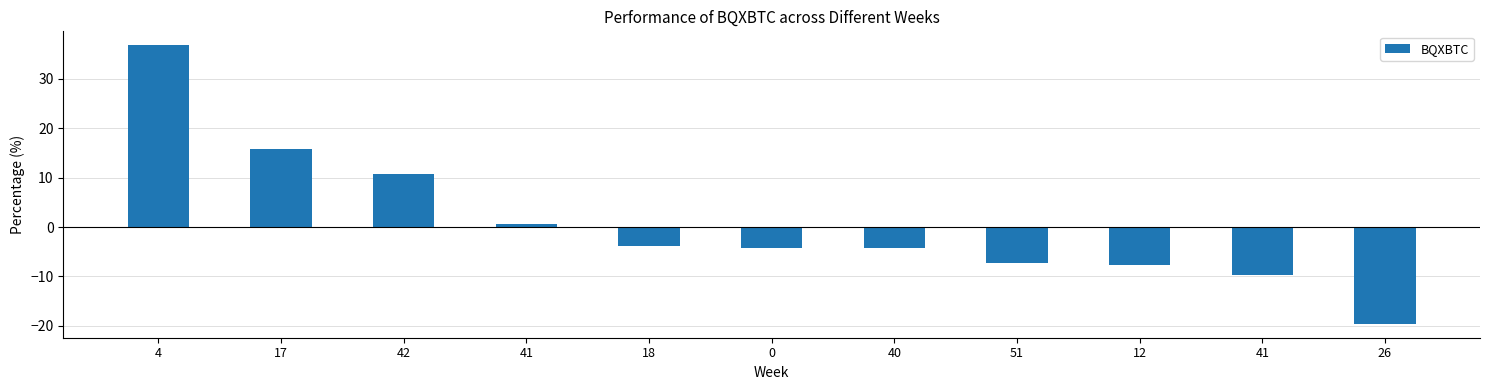

How many bars are there in total?

11